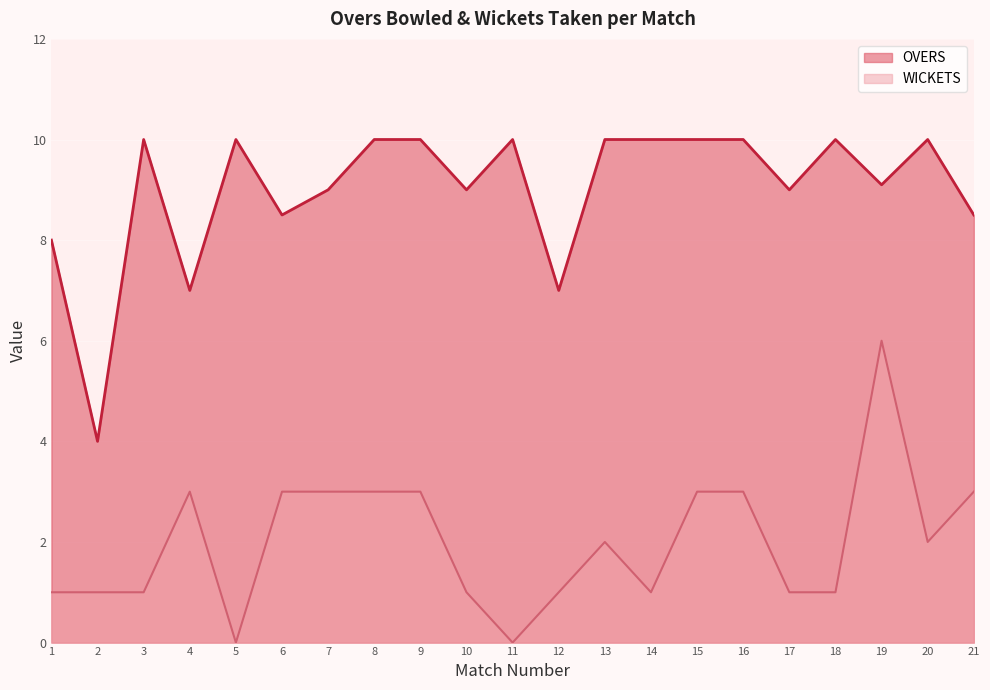

What is the difference between the second highest and minimum values in the OVERS series?

6.0